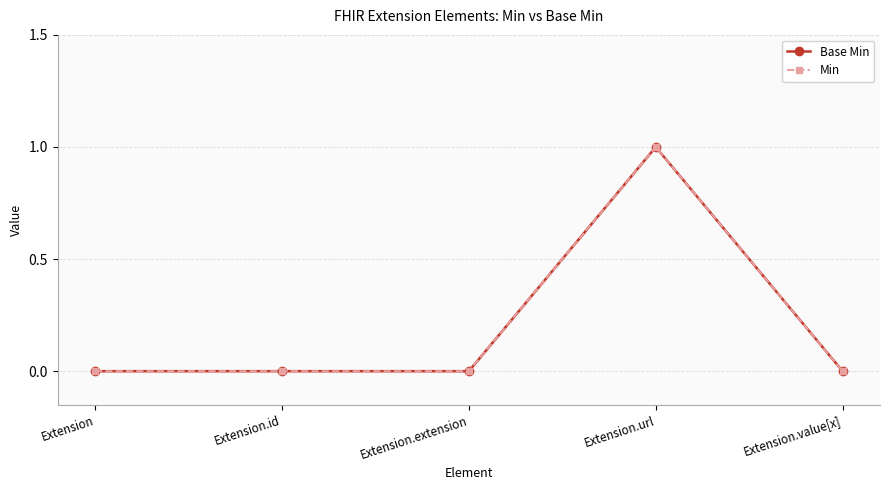

Where is the first local maximum for Min?

Extension.url